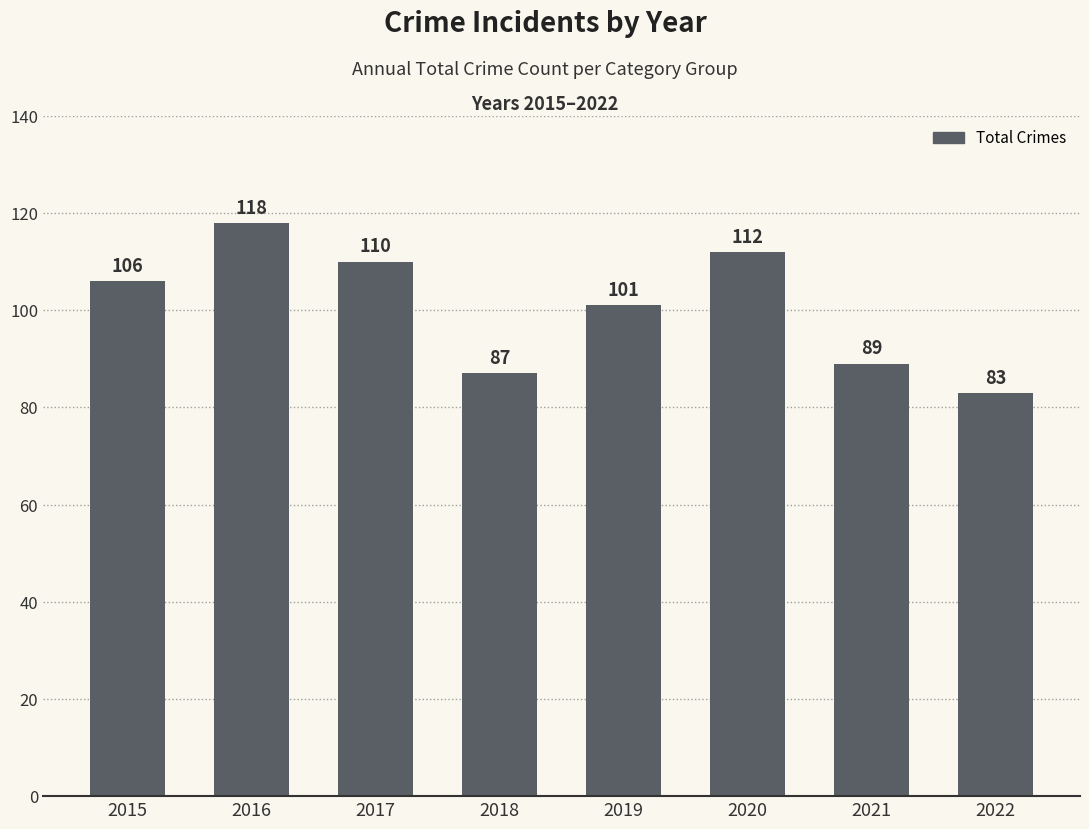

Reading left to right, list all the values displayed in this chart.

106	118	110	87	101	112	89	83